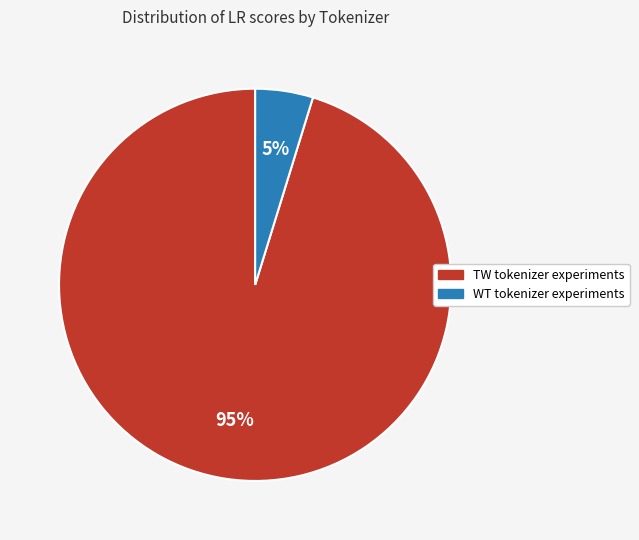

Is there a majority slice in this chart?

Yes